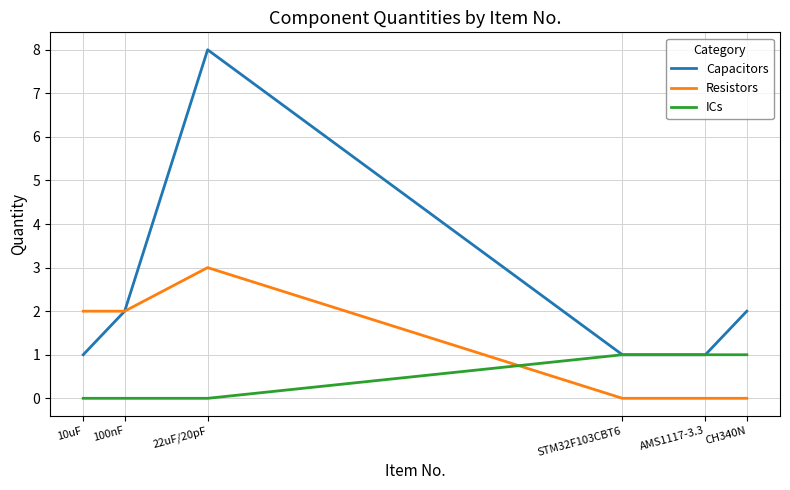

True or false: ICs and Resistors cross at least once.

True